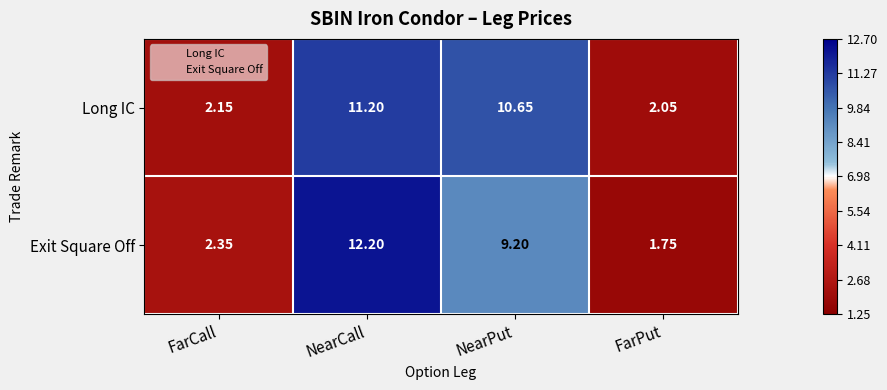

At which label does Long IC first exceed 10?

NearCall